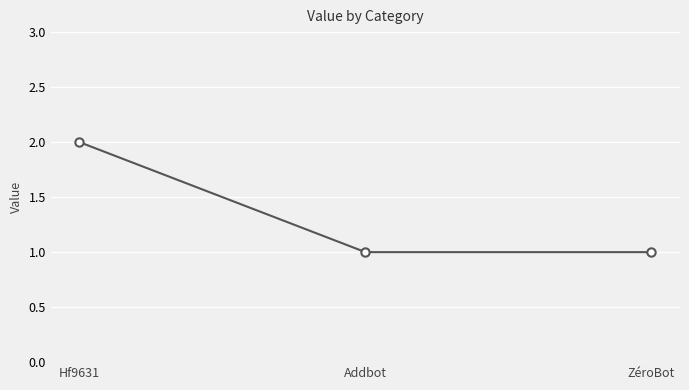

What is the sum of all values?

4